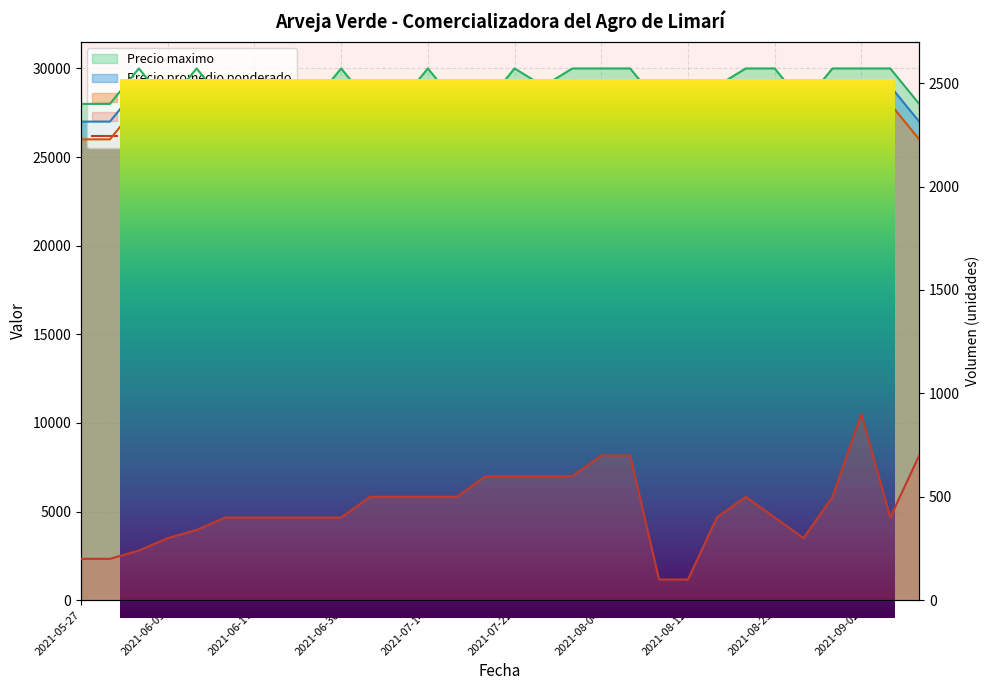

The value of Precio promedio ponderado at 2021-06-16 is 27500. True or false?

True